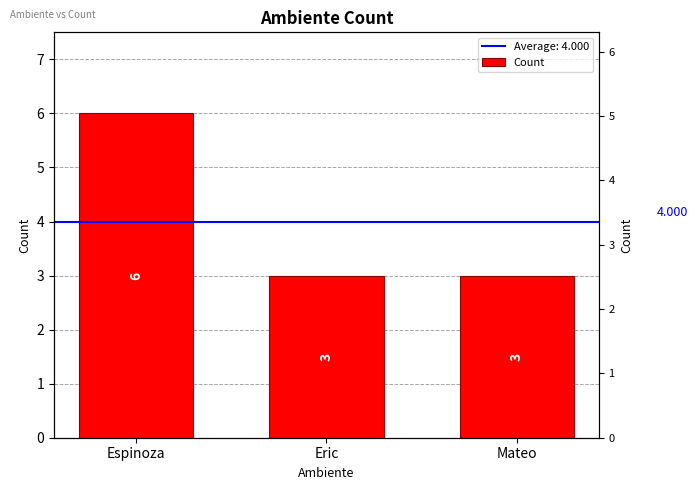

Which category has the highest value across all series?

Espinoza